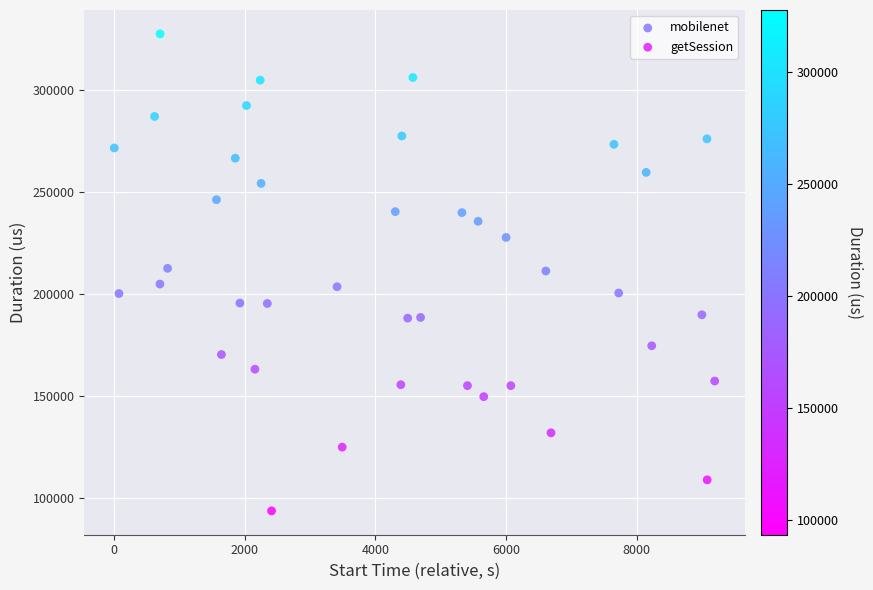

Which series reaches the maximum Y coordinate?

mobilenet